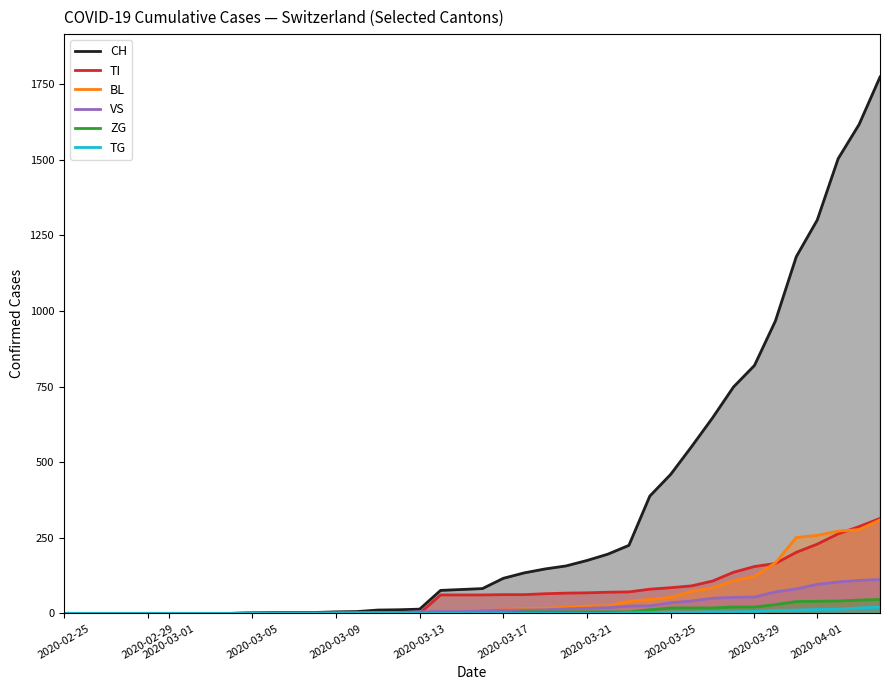

Which series has the largest range (max minus min)?

CH